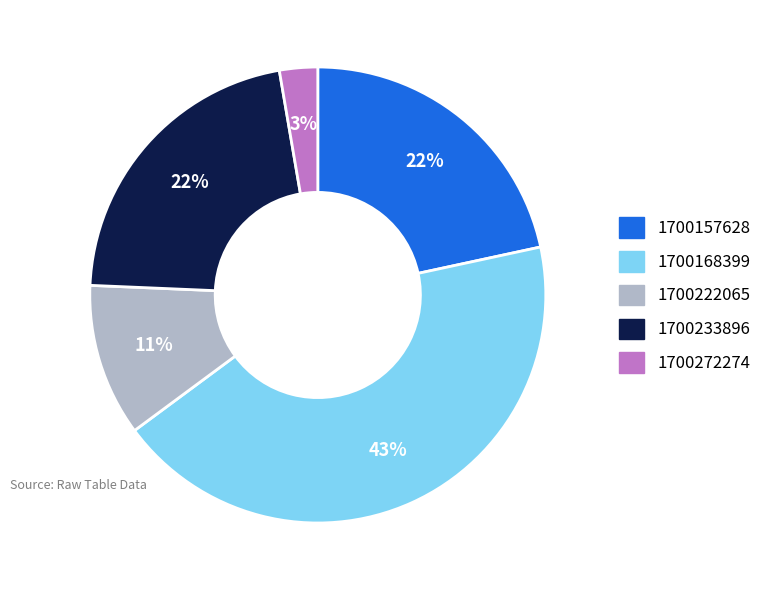

The 1700168399 slice represents 53% of the pie. True or false?

False